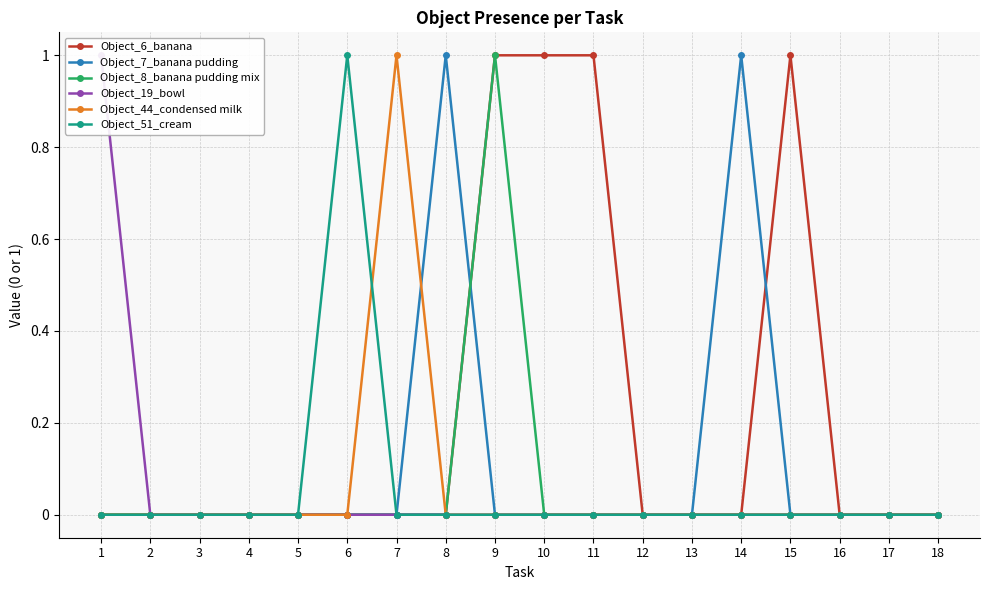

The value of Object_7_banana pudding at 1 is 0. True or false?

False